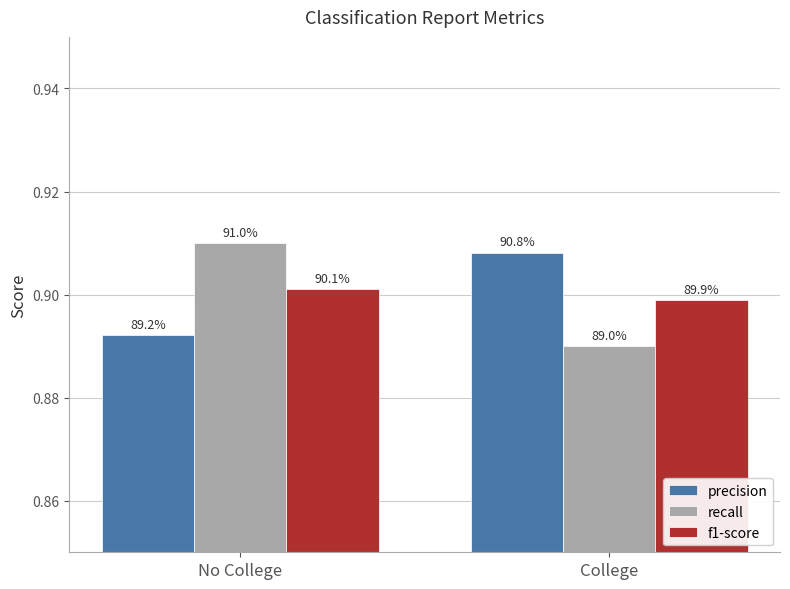

What are all the series names shown in the legend?

precision, recall, f1-score